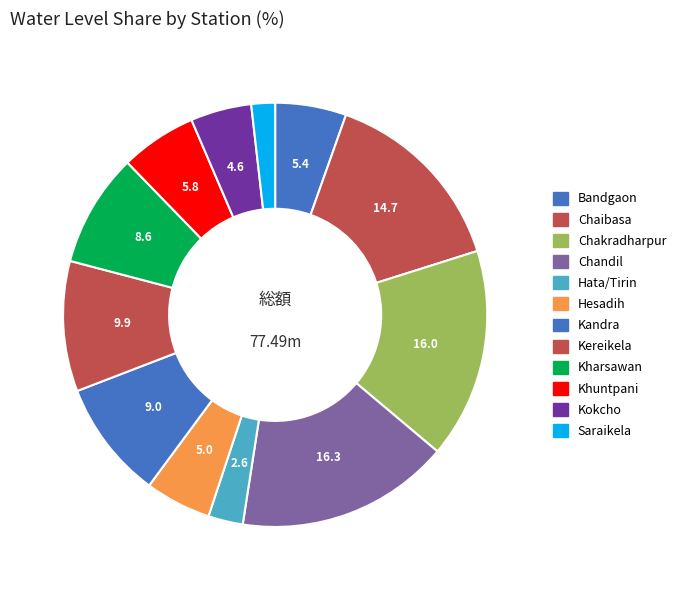

Which category has the biggest portion of the pie?

Chandil